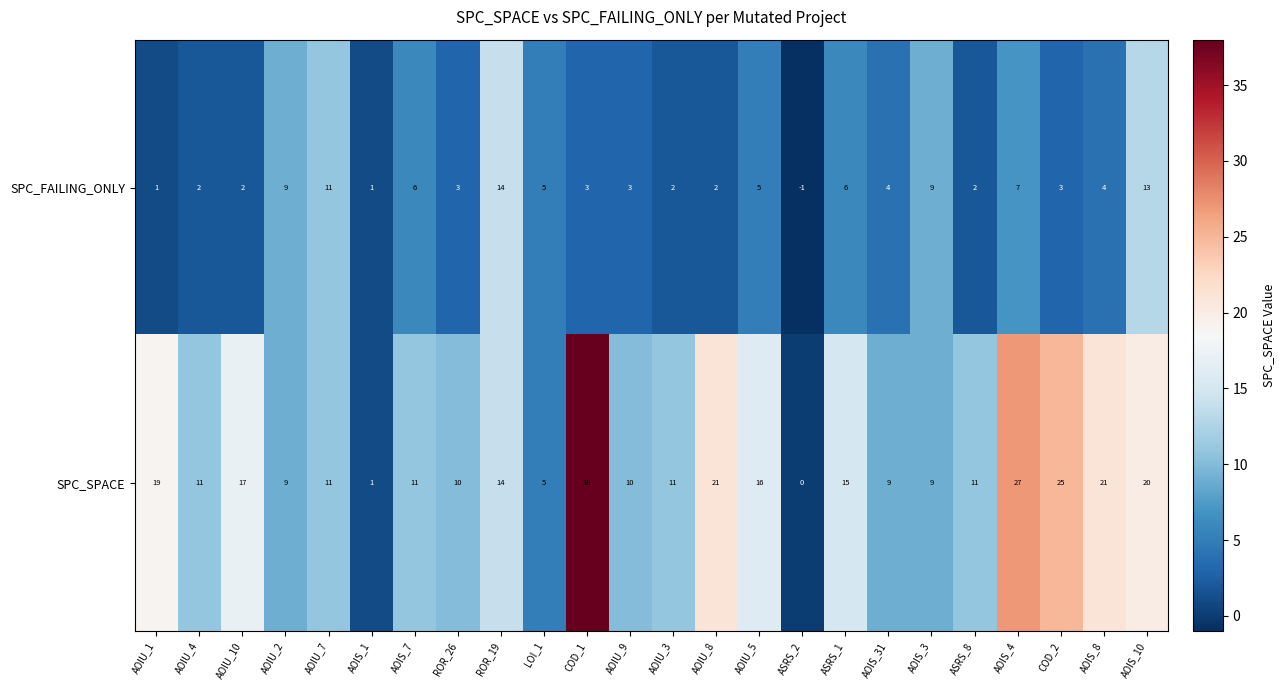

True or false: SPC_SPACE has a value of 2 at AOIS_3.

False